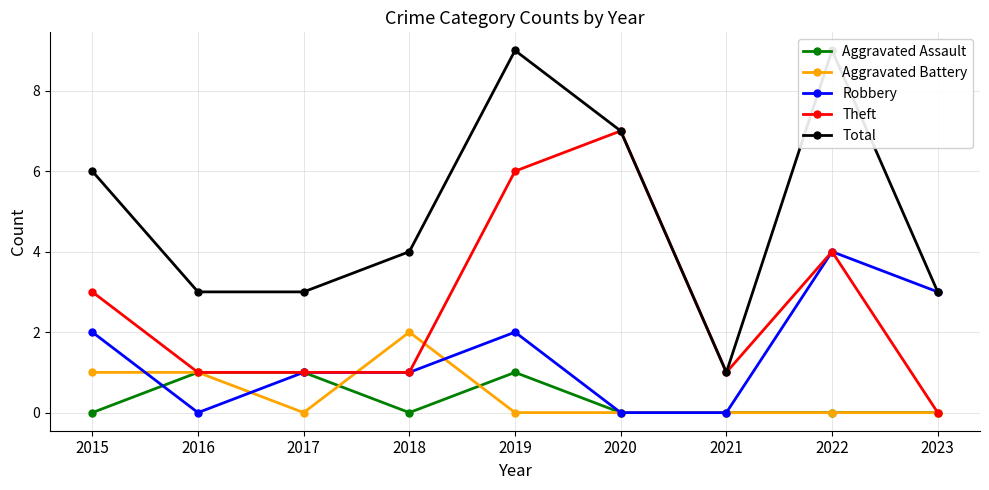

True or false: Theft and Robbery intersect in this chart.

False